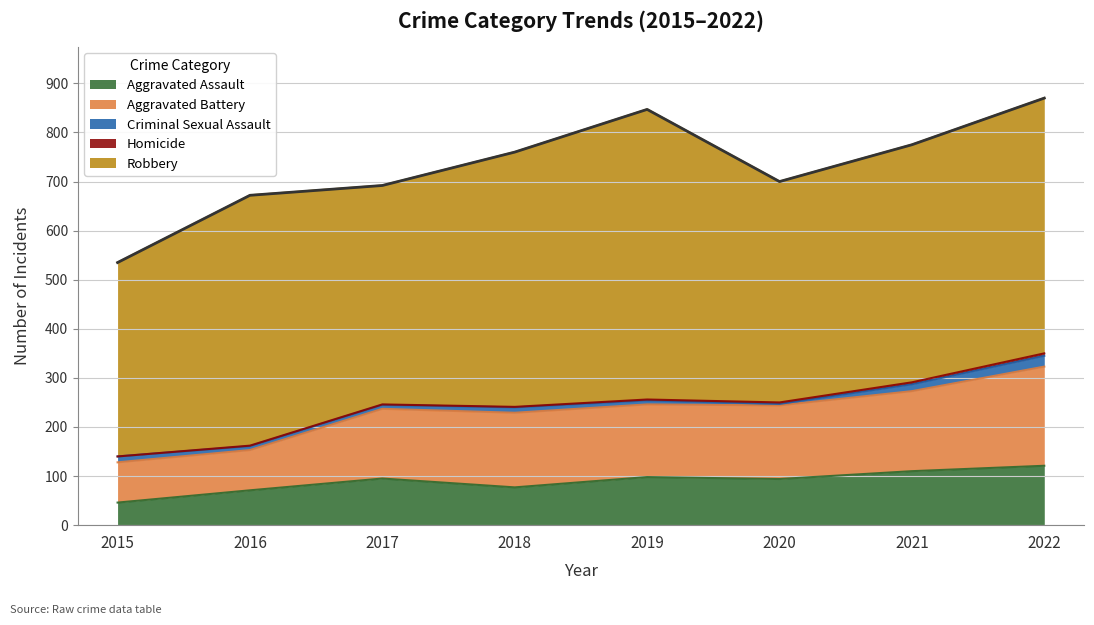

True or false: Aggravated Assault has a value of 98 at 2019.

True